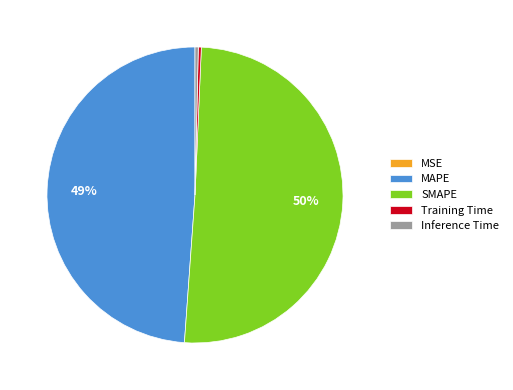

To the nearest percent, what is the average slice percentage?

20%